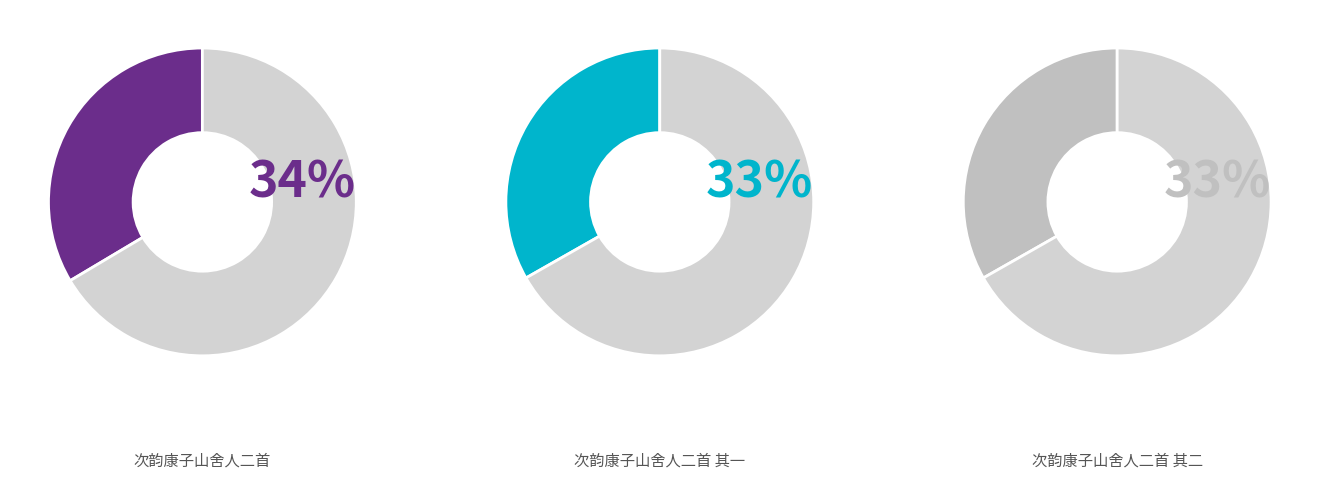

Do 次韵康子山舍人二首 其二 and 次韵康子山舍人二首 together represent more than half of the pie?

Yes